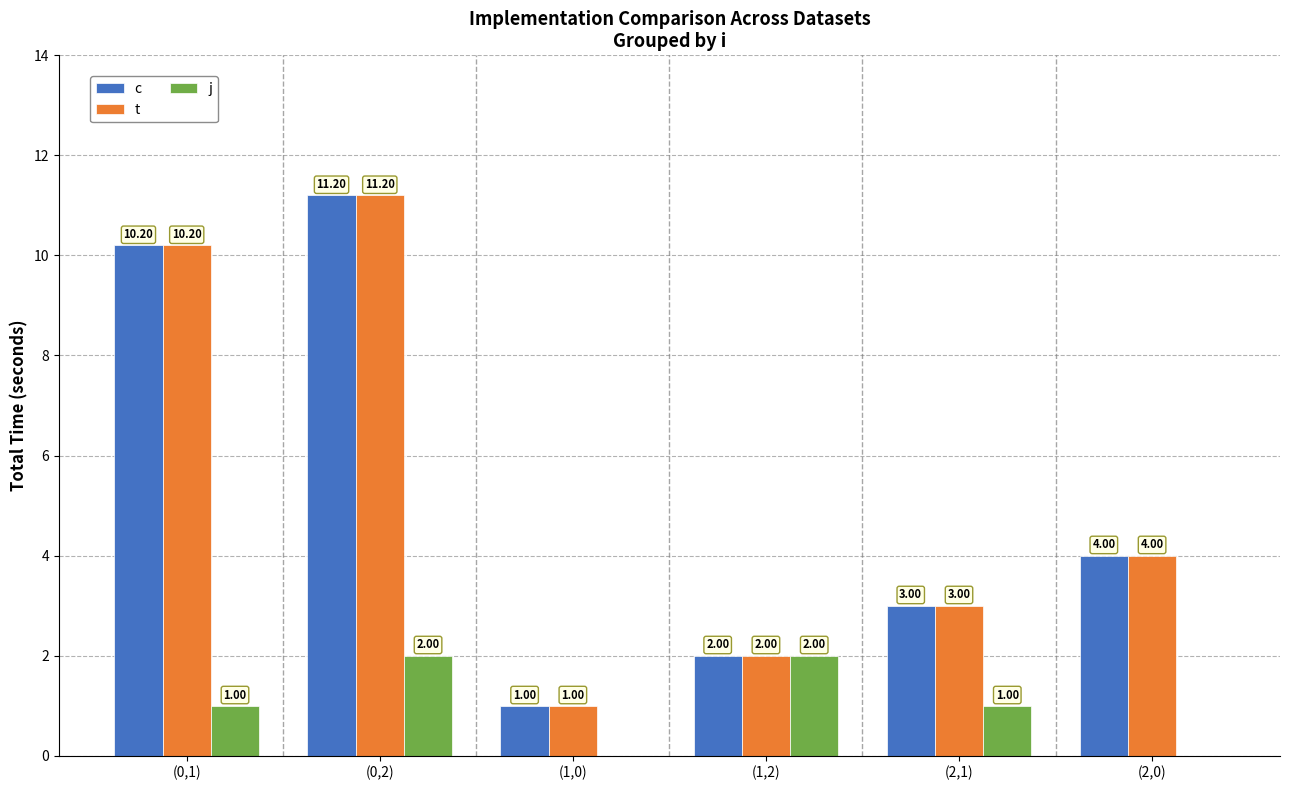

What is the sum of the j values at (2,1) and (1,2)?

3.0